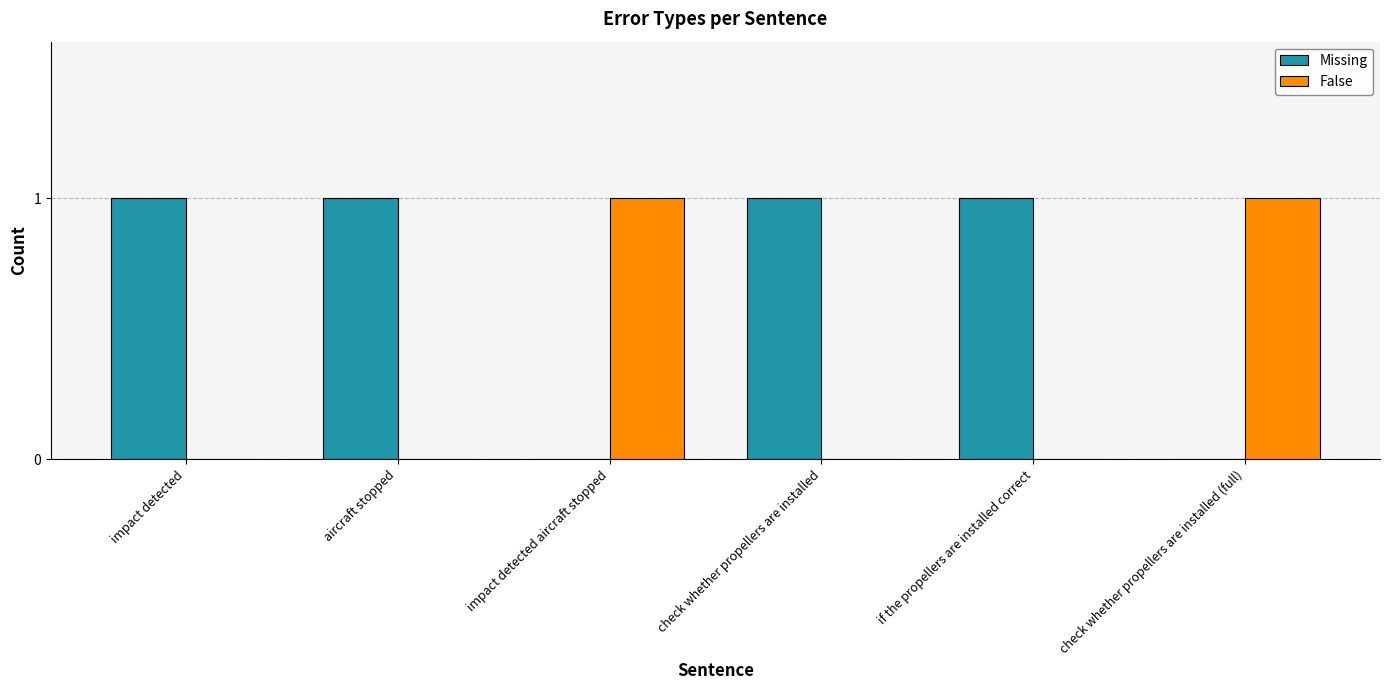

The value of Missing at impact detected is 1. True or false?

True